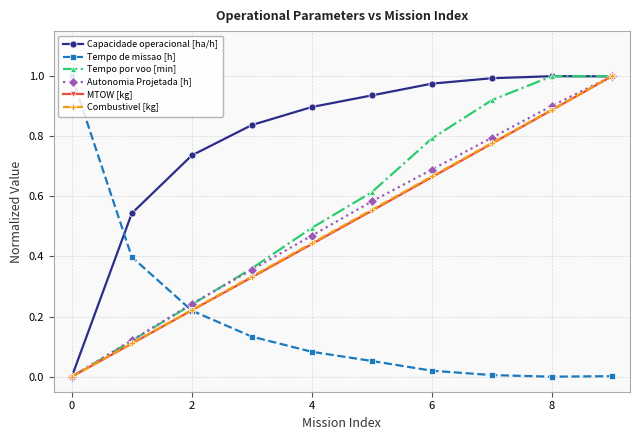

True or false: Autonomia Projetada [h] has more than 0 points higher than both neighbors.

False